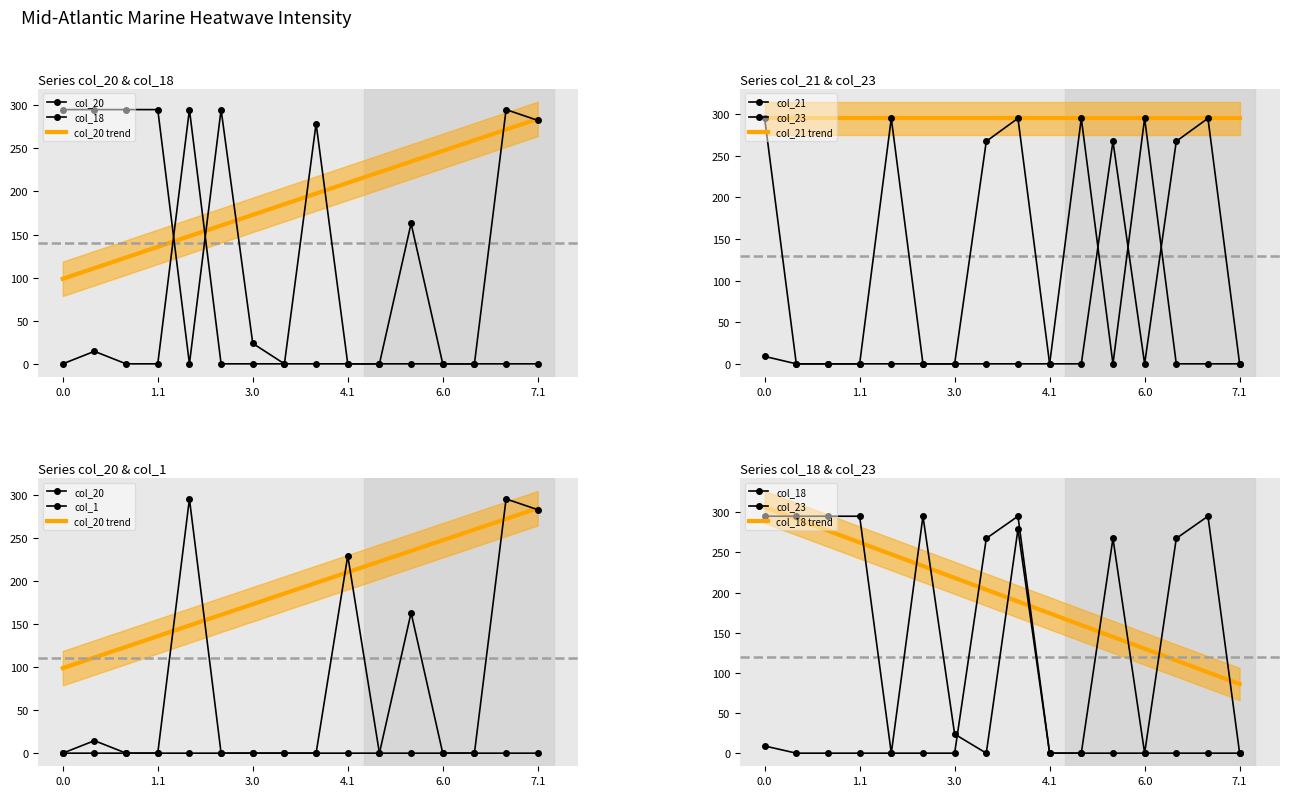

How many lines are shown in the chart?

5